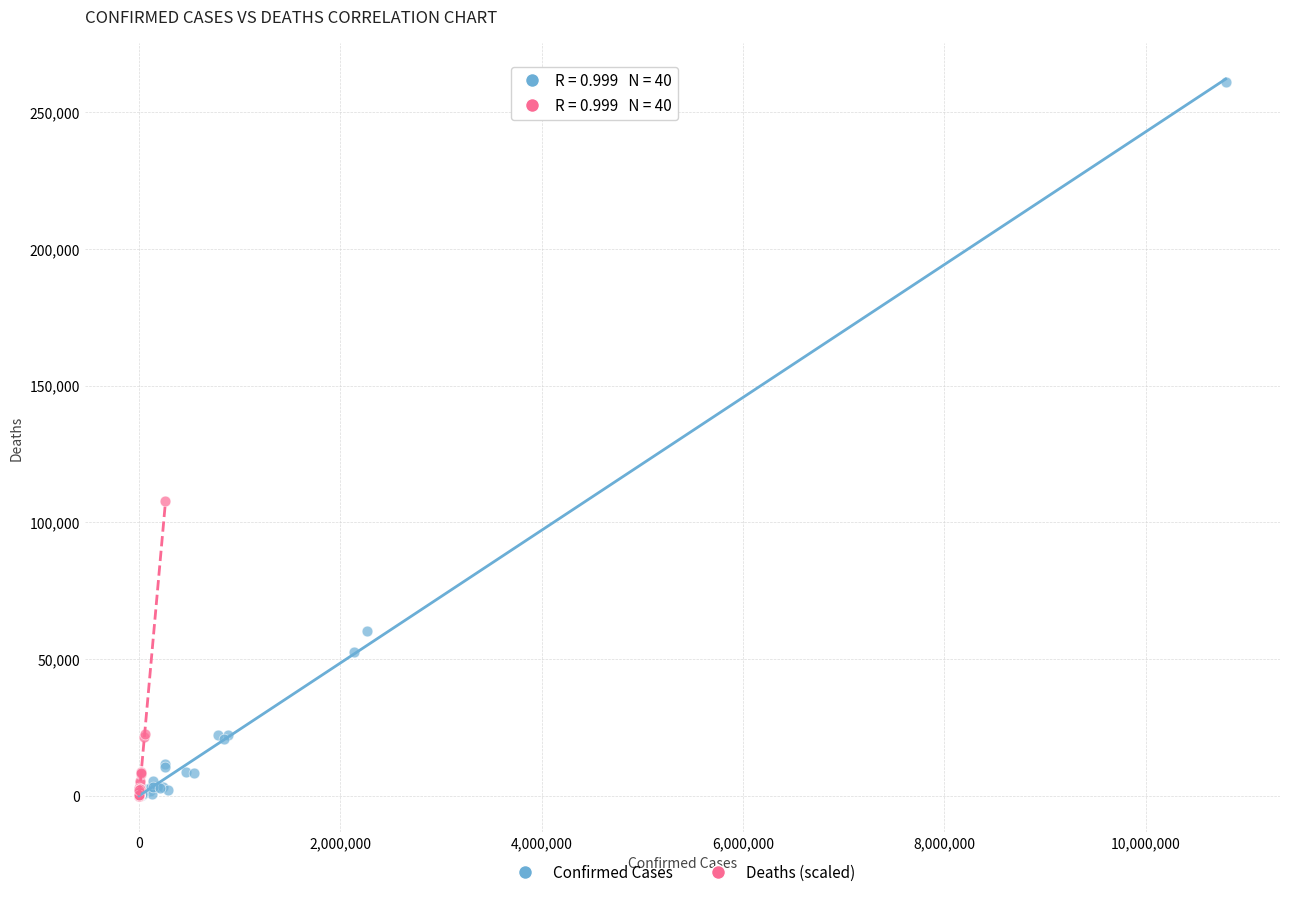

What are all the series names shown in the legend?

Confirmed Cases, Deaths (scaled)